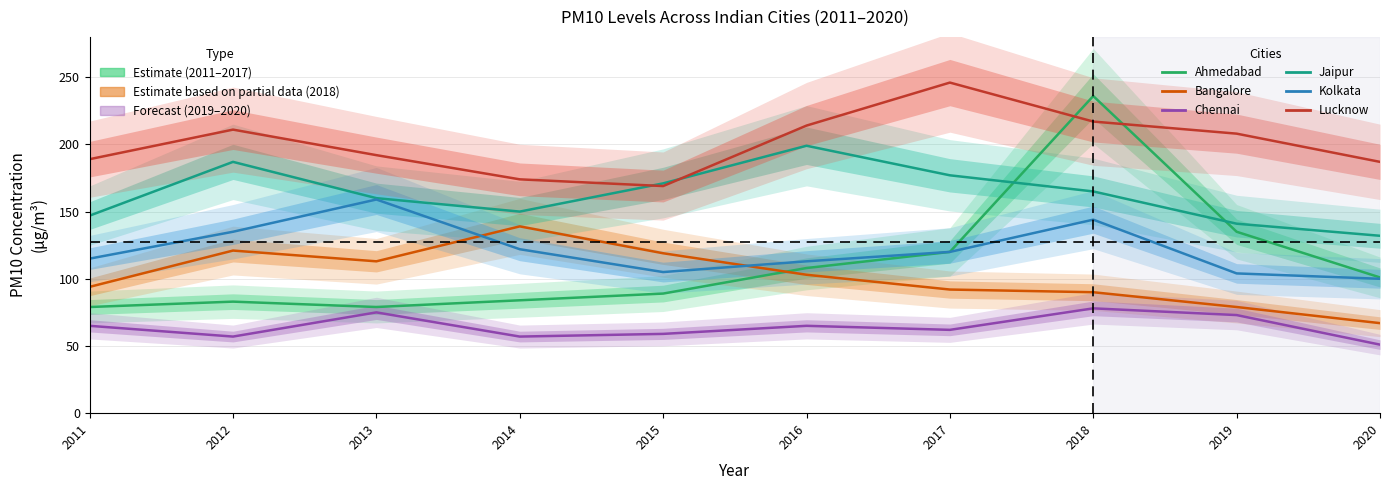

What are all the series names shown in the legend?

Ahmedabad, Bangalore, Chennai, Jaipur, Kolkata, Lucknow